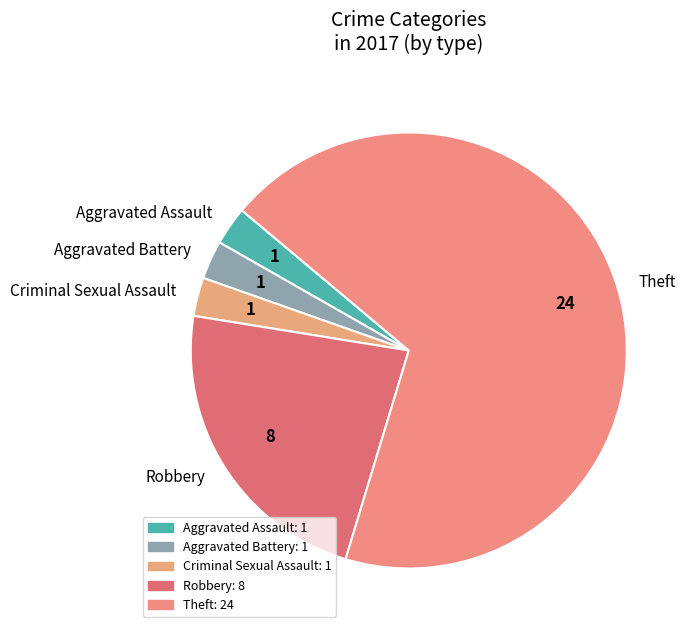

Which slice is the largest?

Theft